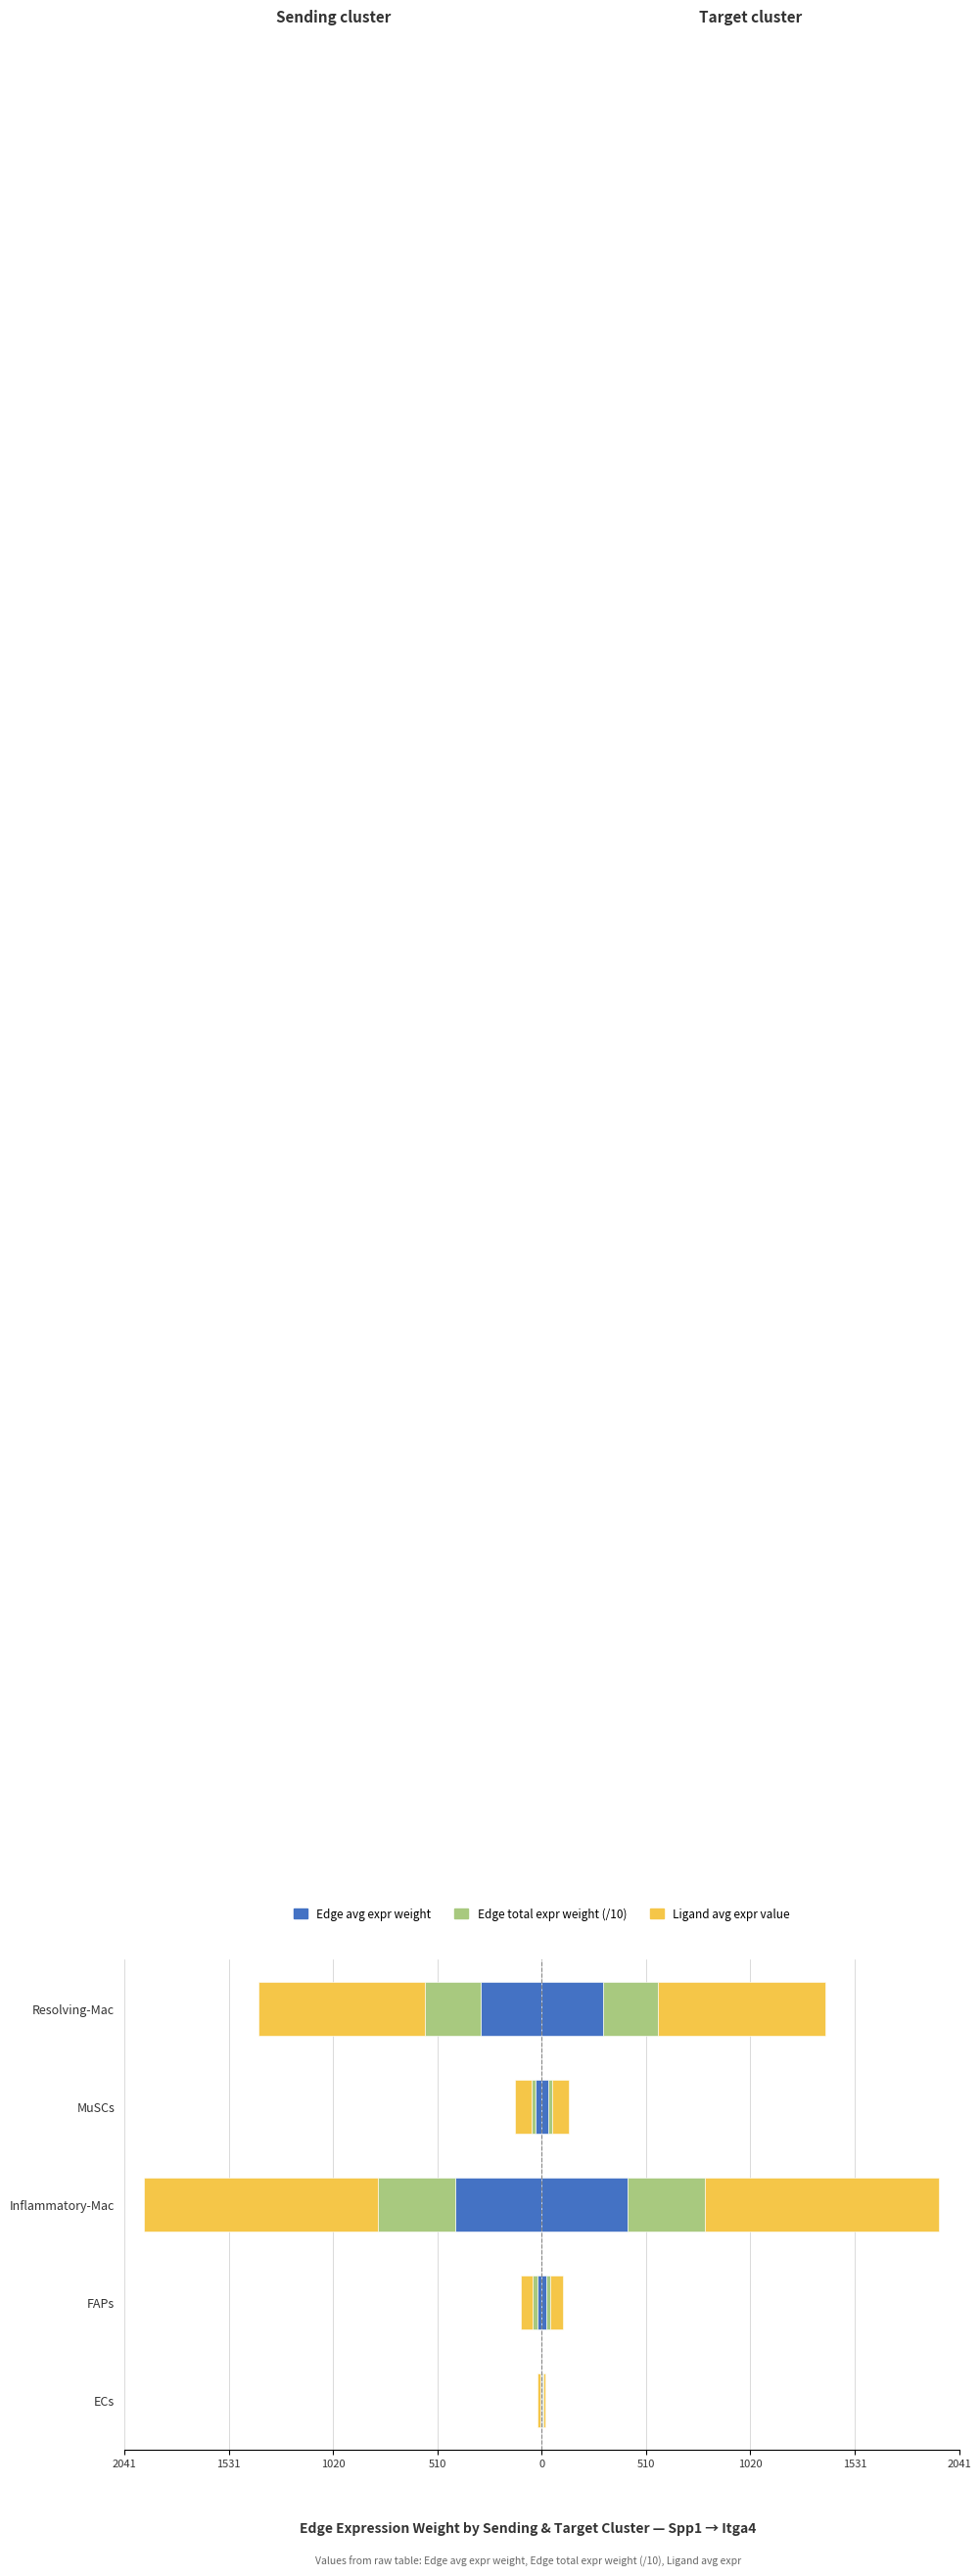

How many values in the Ligand avg expr value series exceed -82?

2